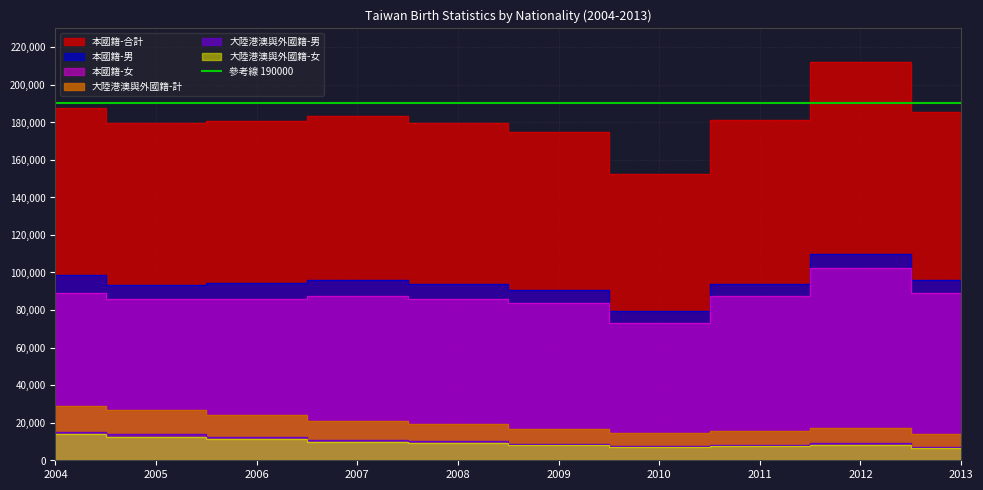

The value of 大陸港澳與外國籍-計 at 2005 is 40478. True or false?

False